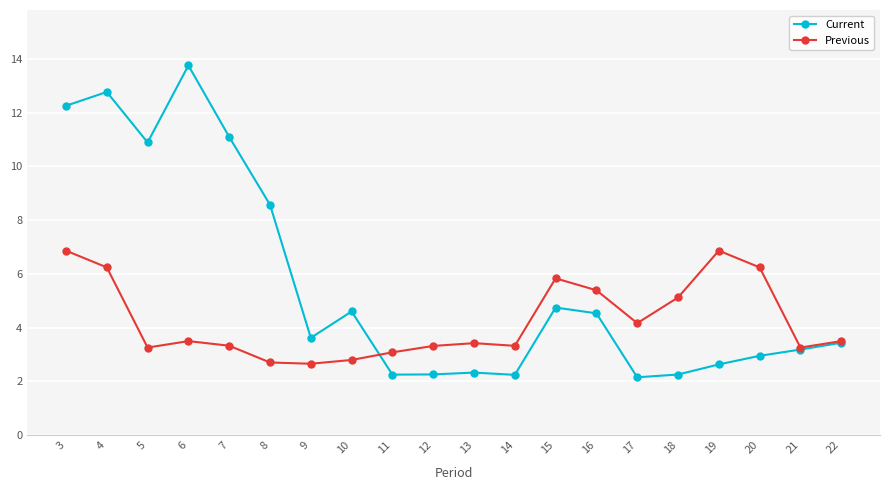

At how many categories does at least one series exceed 11?

4